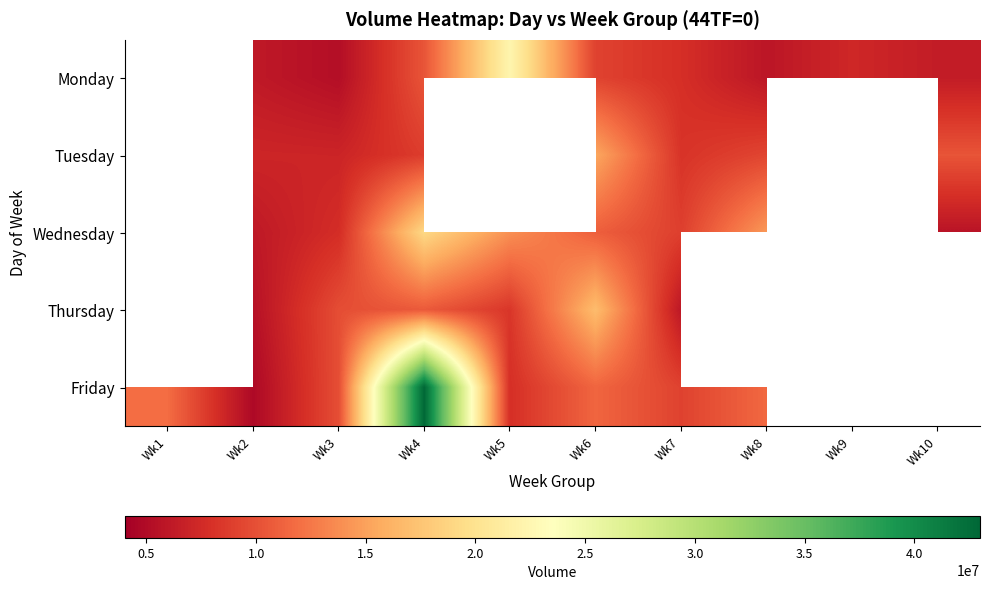

Which series has the widest spread of values?

Friday